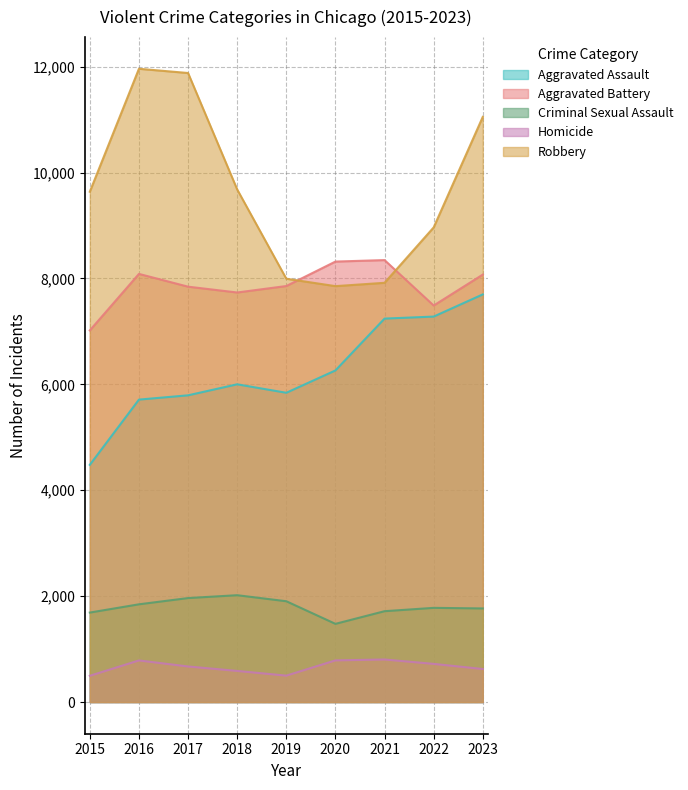

At how many categories does at least one series exceed 8280?

8